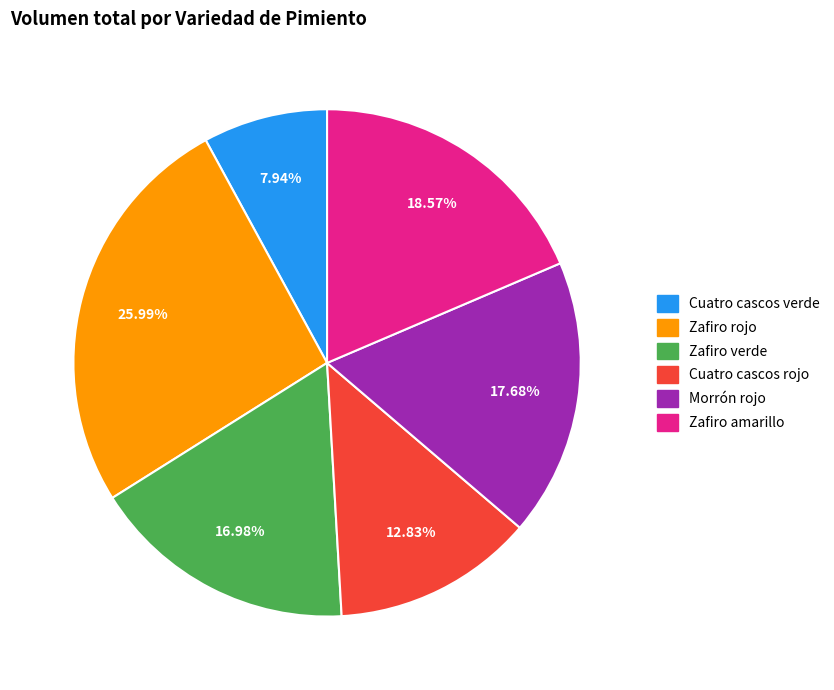

What is the smallest slice in the pie chart?

Cuatro cascos verde